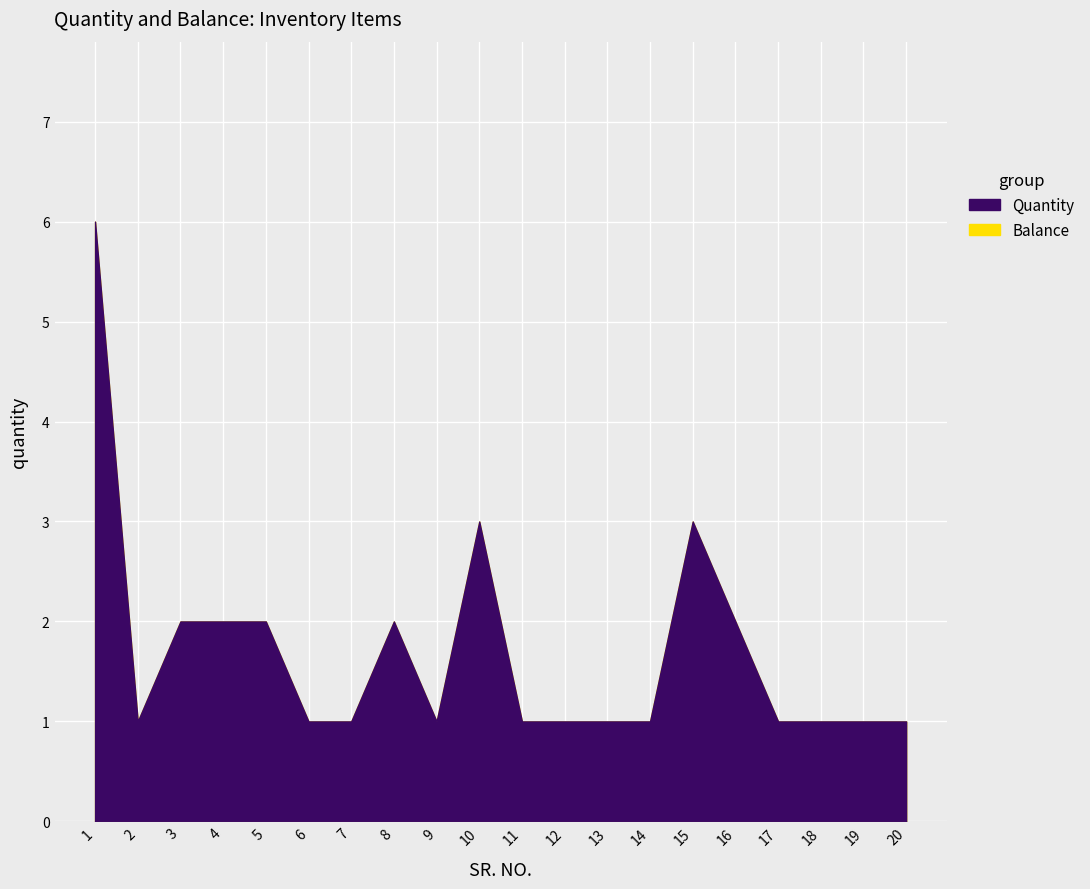

What is the difference between the second highest and second lowest values in the Quantity series?

2